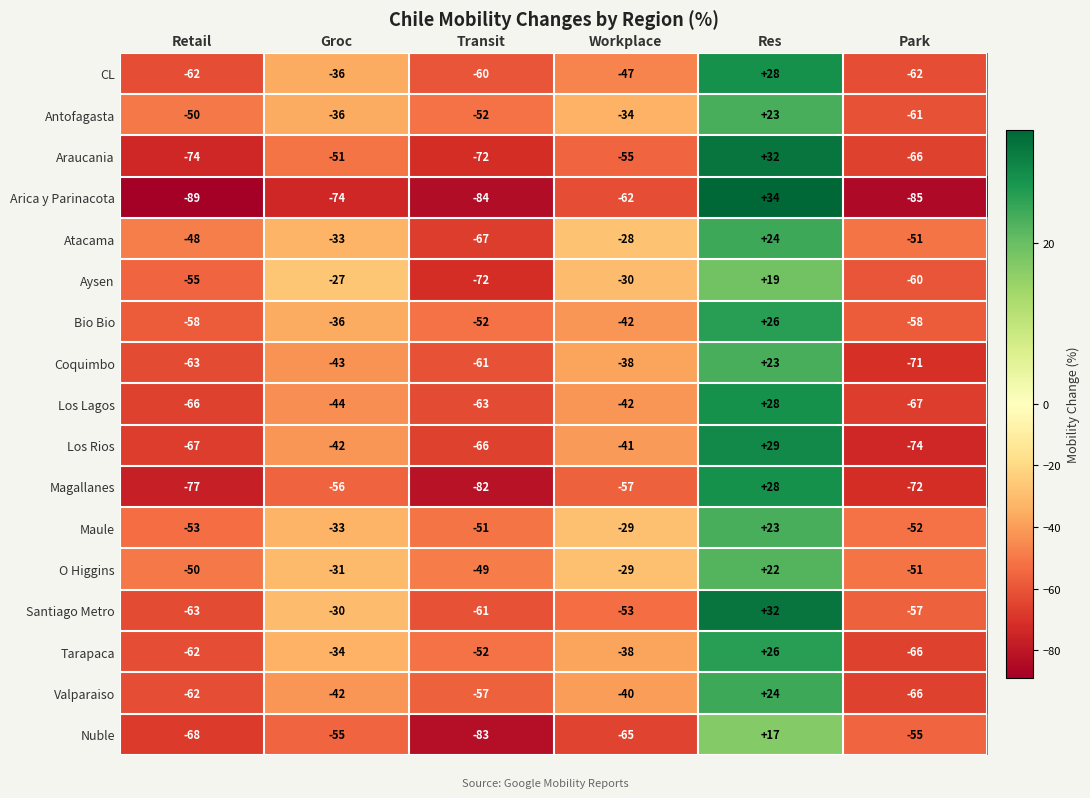

Count the number of data series in this chart.

17